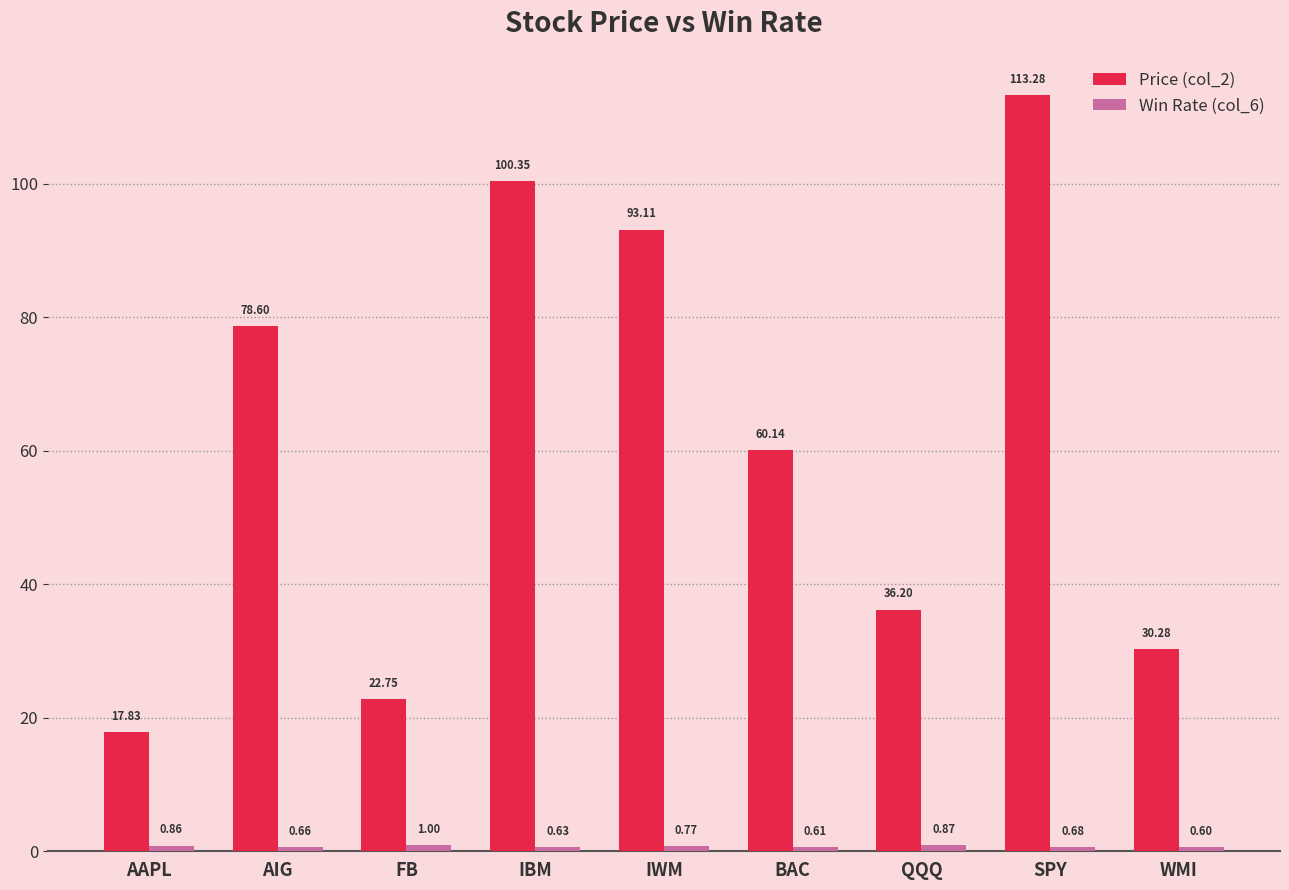

At how many categories does at least one series exceed 98?

2